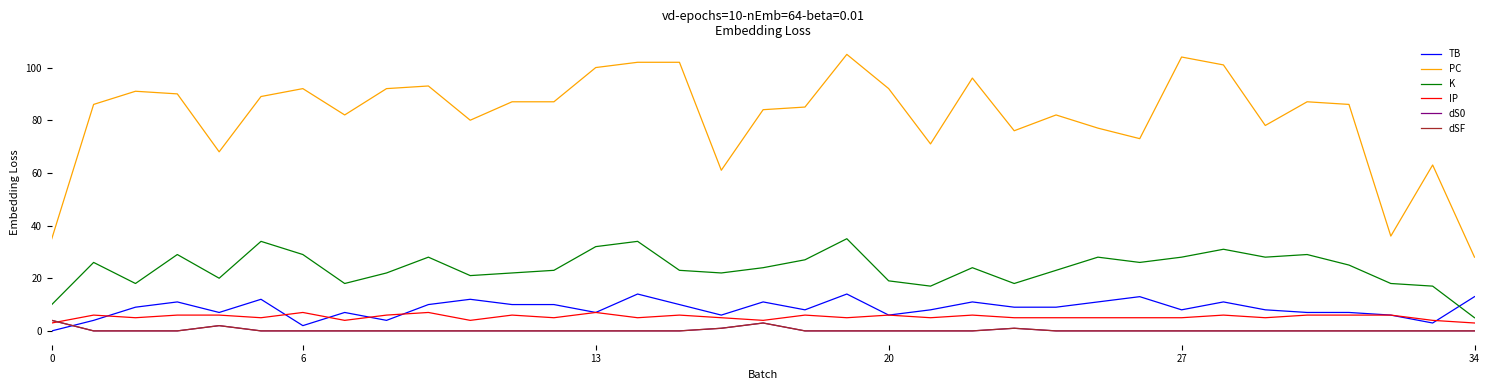

Is this an area chart (filled region under the line)?

No